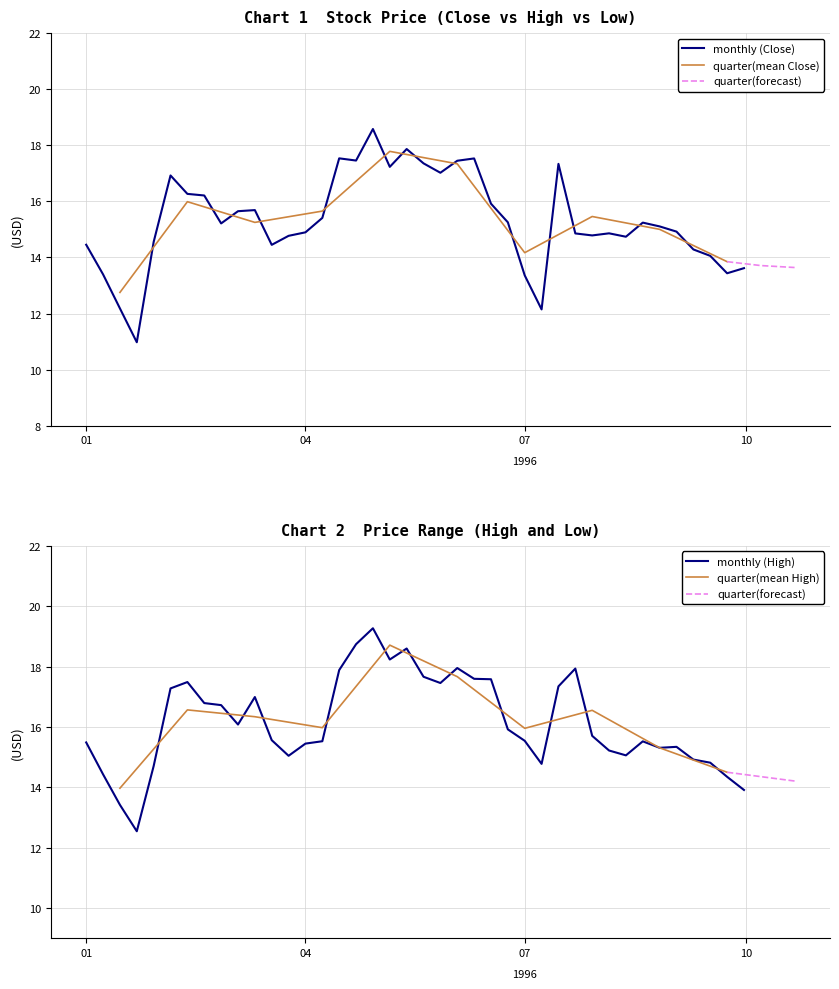

The Close series shows 30.1 at 1996-04-22. True or false?

False